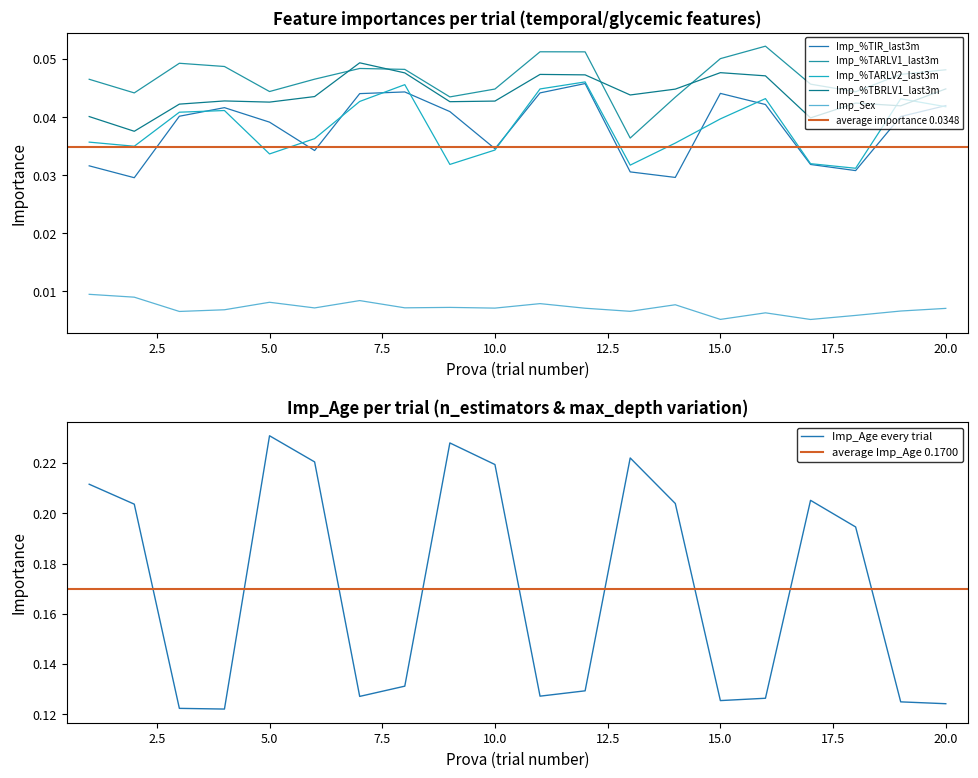

Rank the categories by Imp_%TIR_last3m value from lowest to highest.

2, 14, 13, 18, 1, 17, 6, 10, 5, 19, 3, 9, 4, 20, 16, 7, 15, 11, 8, 12